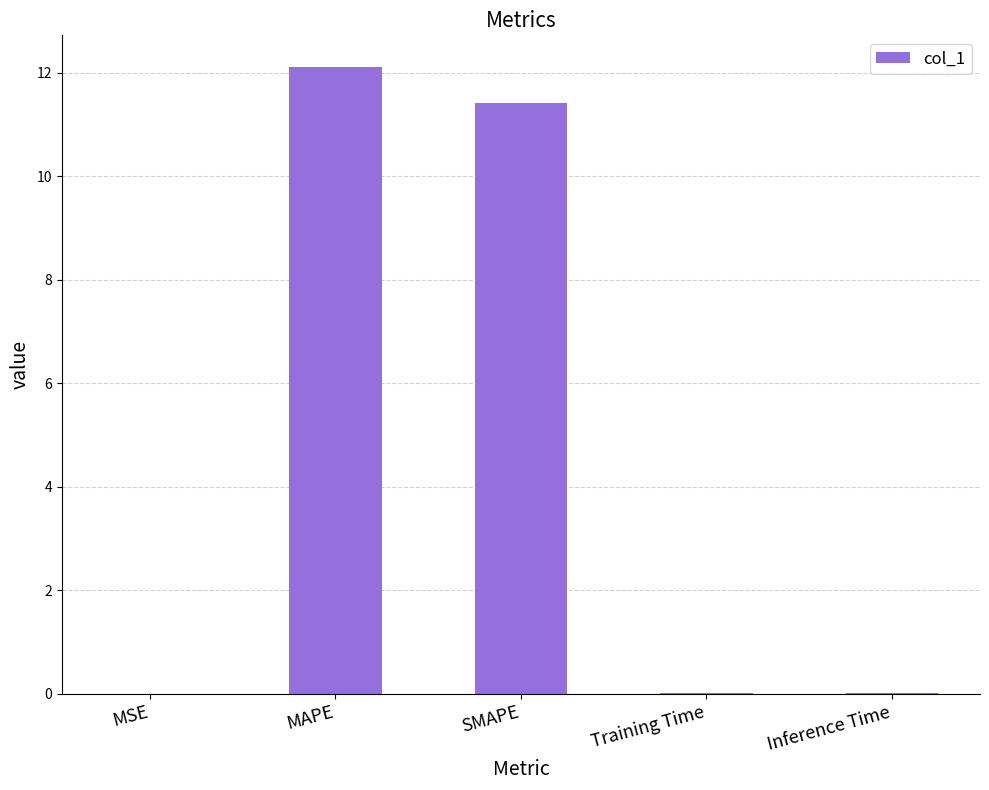

Between SMAPE and Inference Time, which is larger?

SMAPE